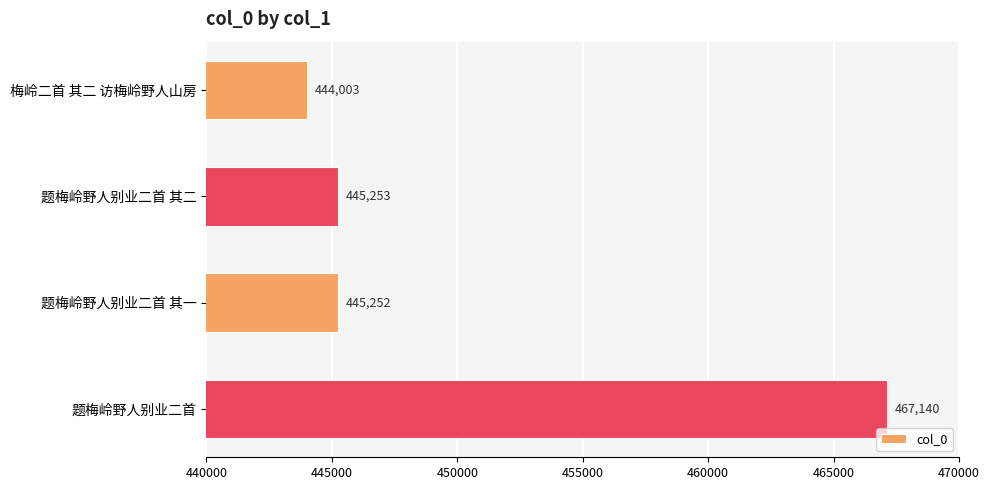

Which label corresponds to the smallest value in the chart?

梅岭二首 其二 访梅岭野人山房